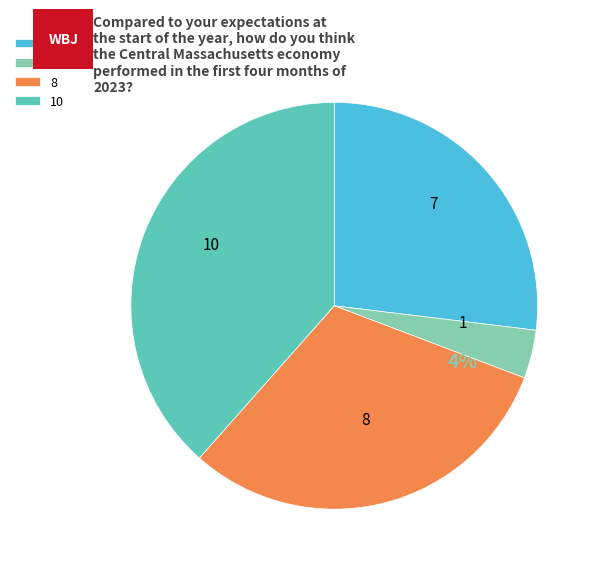

To the nearest percent, what is the combined percentage of 1 and 7?

31%